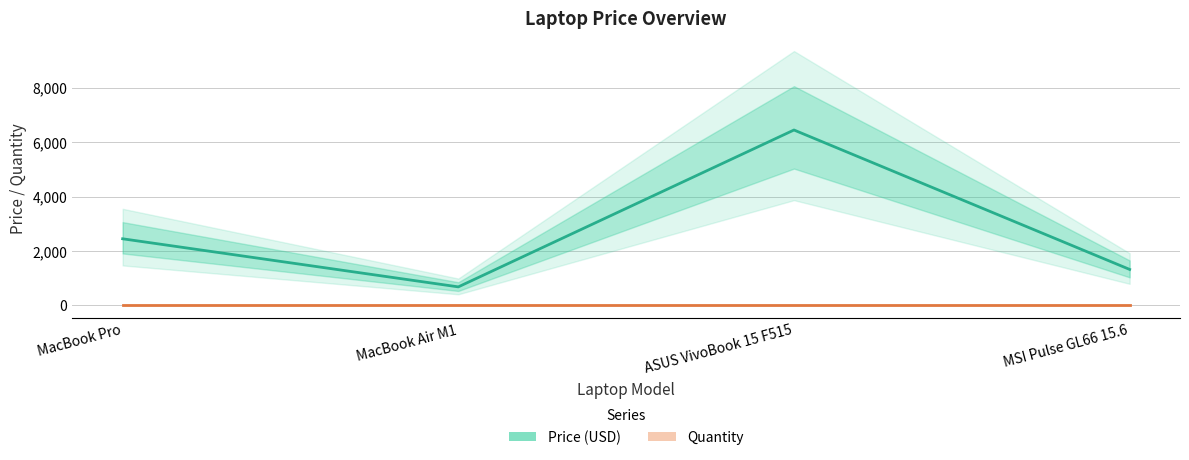

Which has a higher value, MacBook Air M1 or MSI Pulse GL66 15.6?

MSI Pulse GL66 15.6